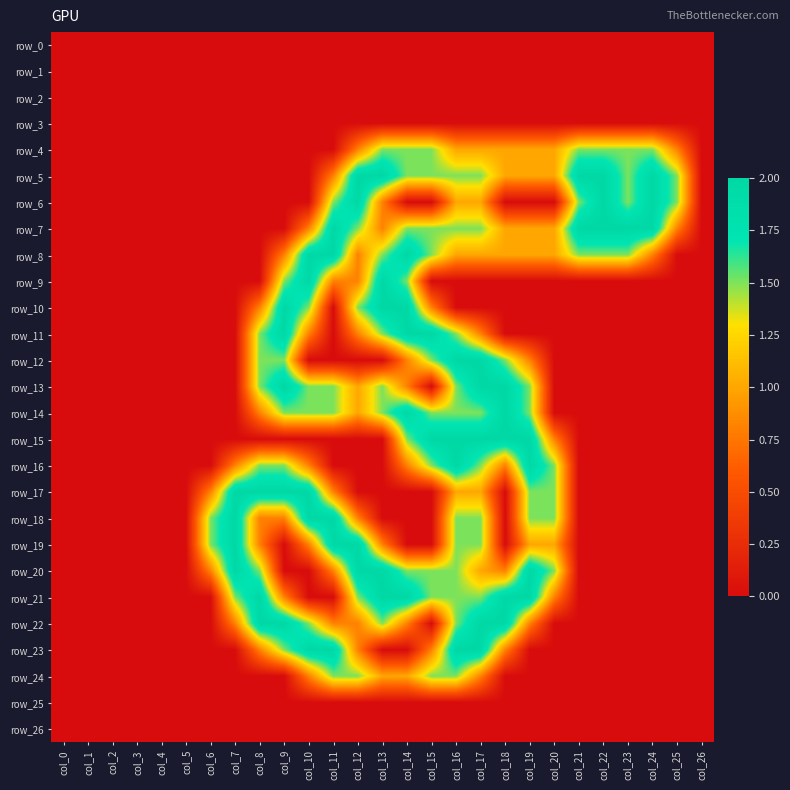

Which category has the lowest value across all series?

col_0